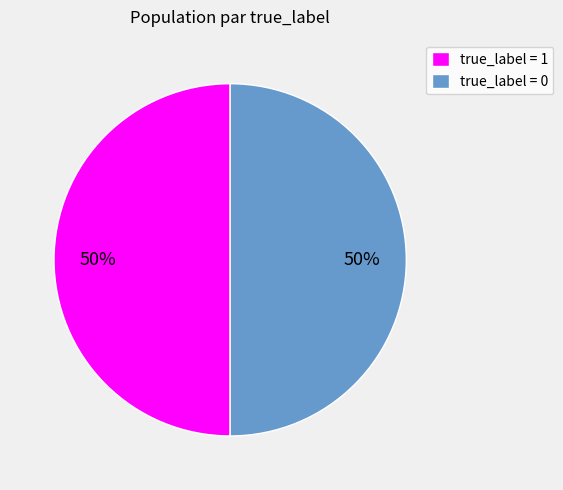

True or false: true_label = 0 accounts for 41% of the total.

False